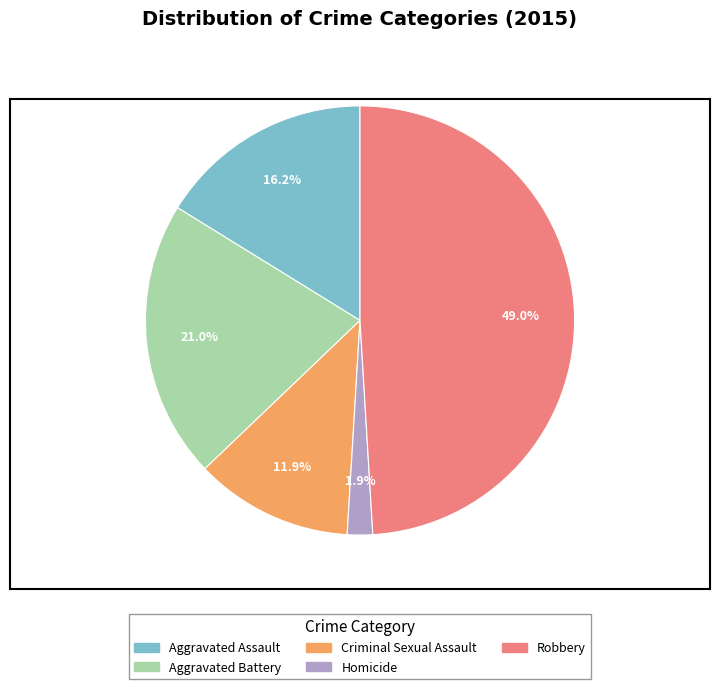

Count the number of slices in the pie.

5